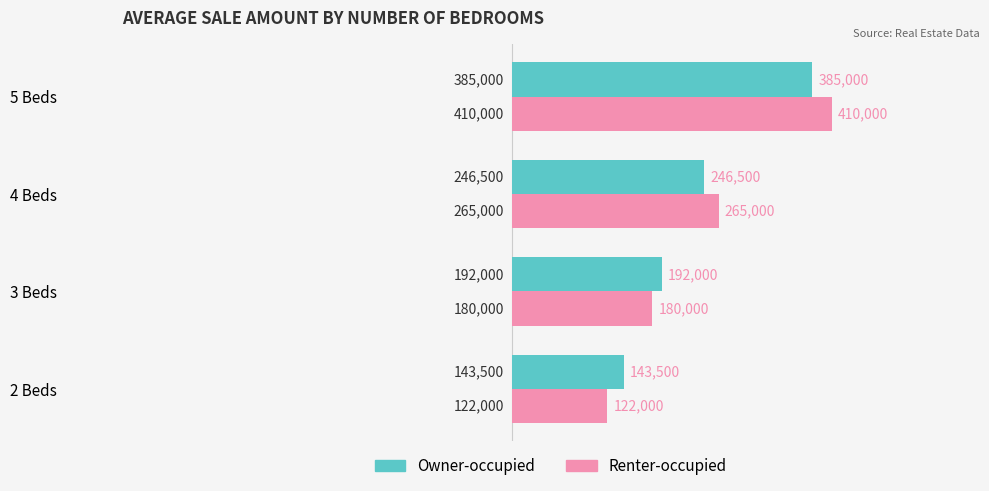

Read the Renter-occupied value at 3 Beds.

180000